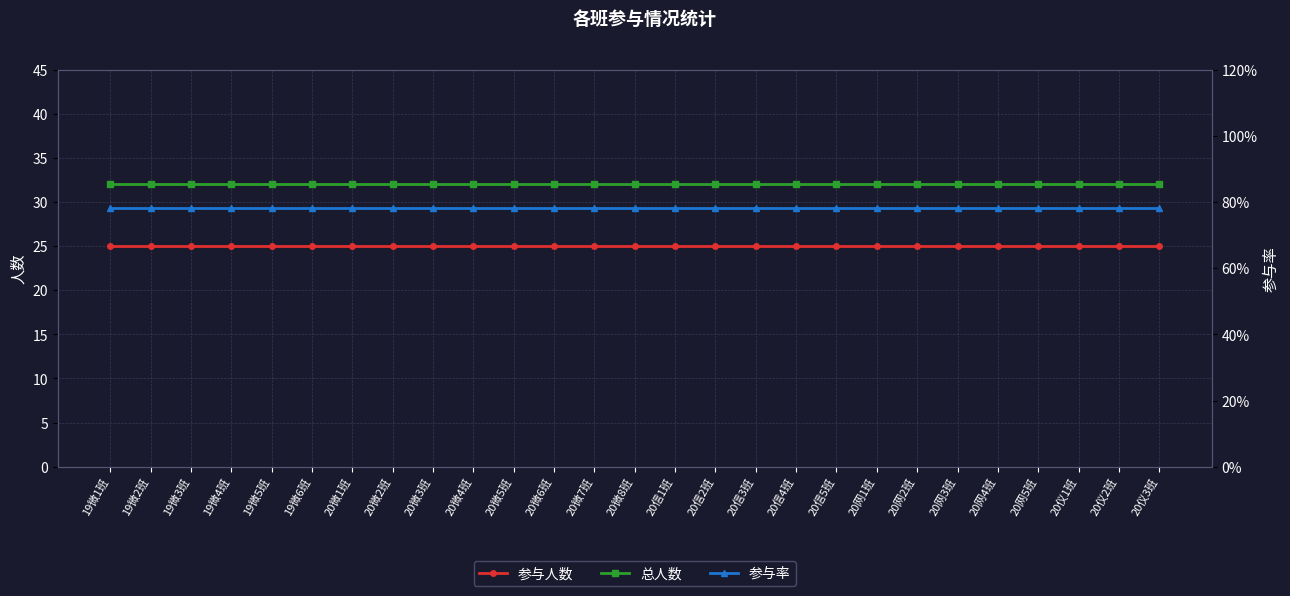

Is it true that 总人数 equals 32.0 at 20仪1班?

True